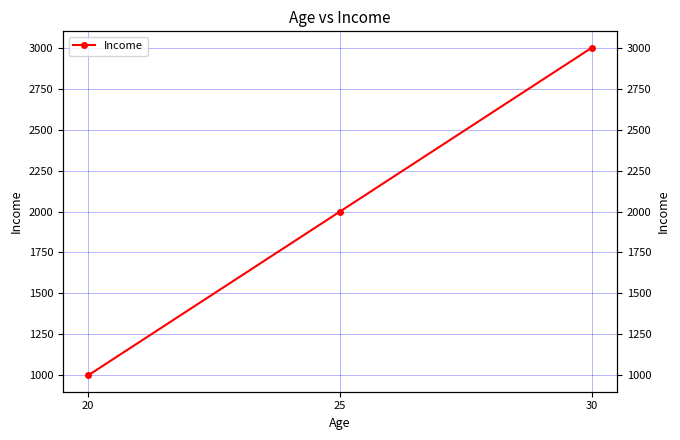

True or false: the data shows 1345 at 20.

False